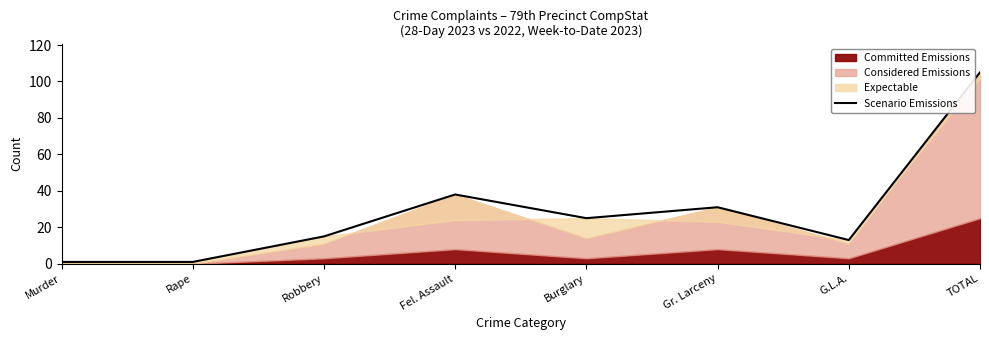

Is it true that the value at Rape is 1?

True